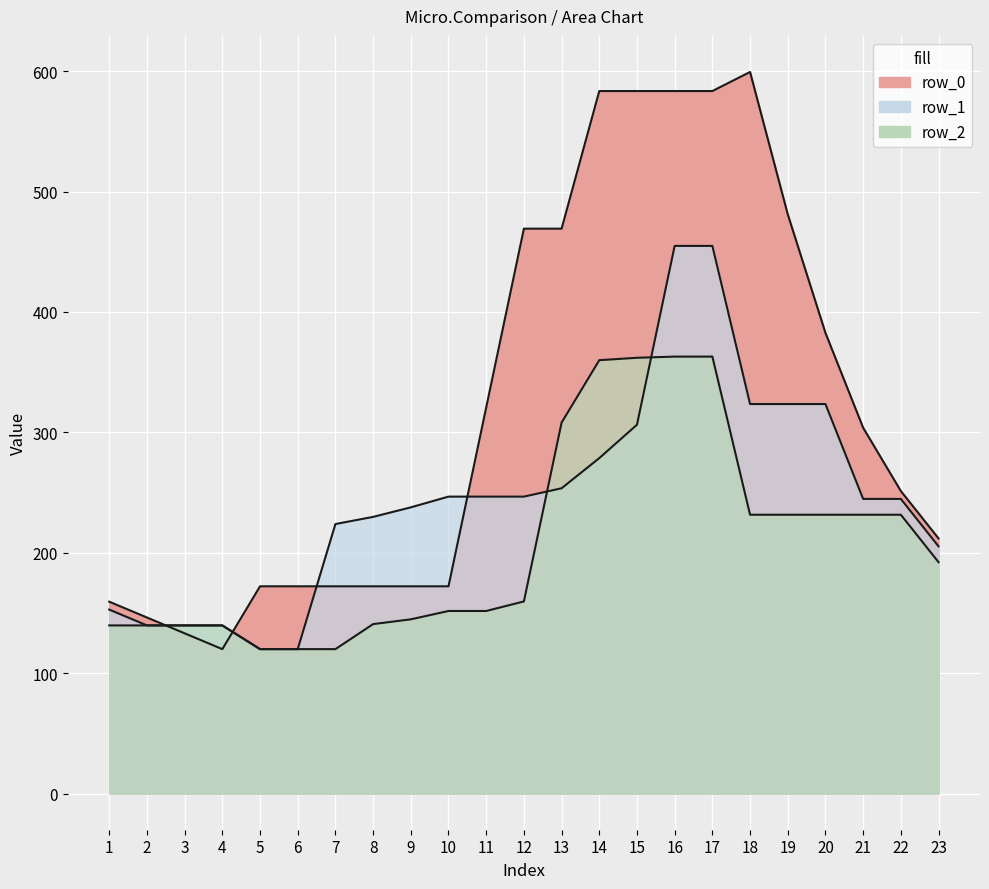

Does the chart display data point markers on the line(s)?

No